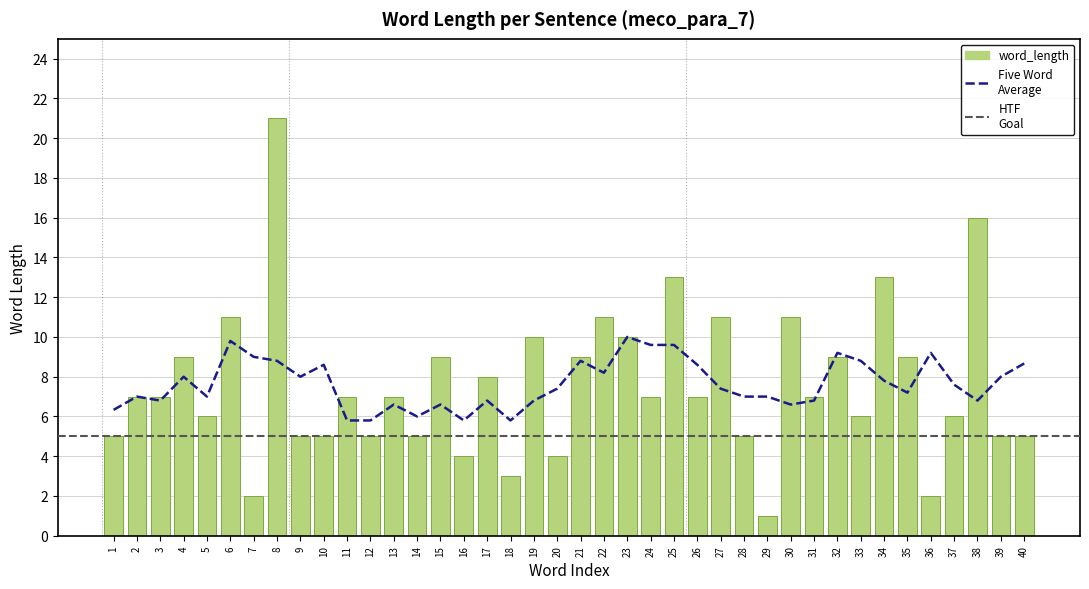

Which has a higher value, 20 or 37?

37